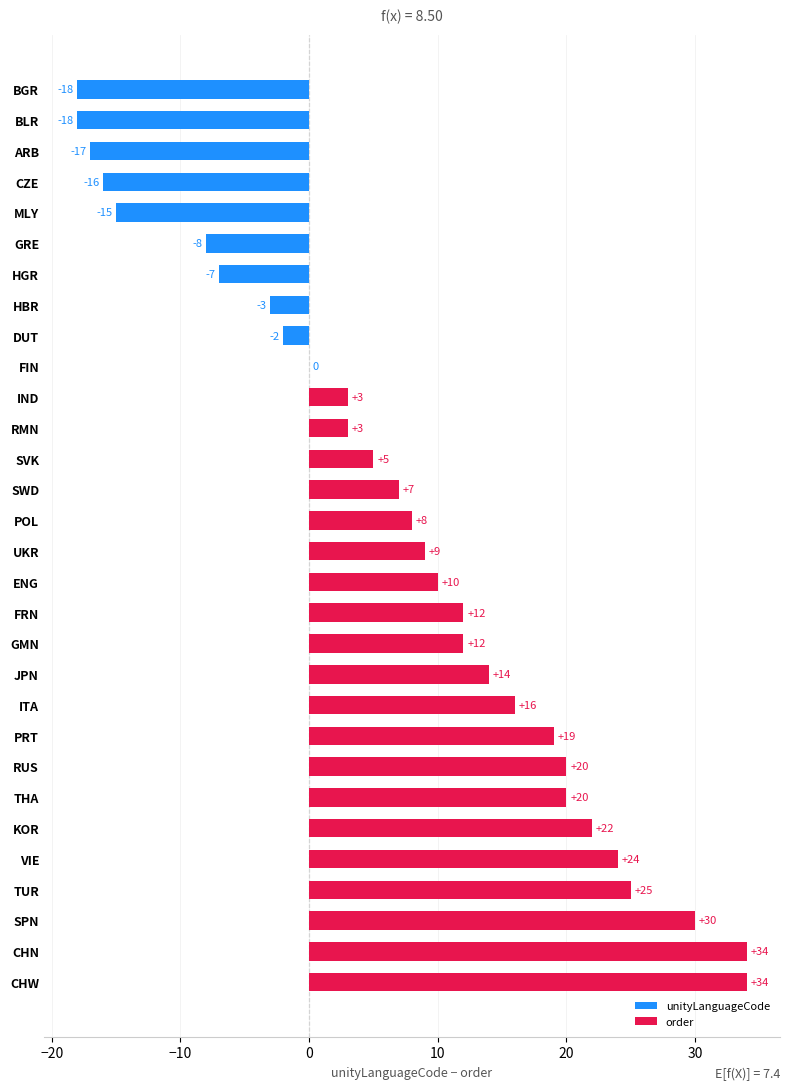

Is it true that the value at GRE is -12?

False